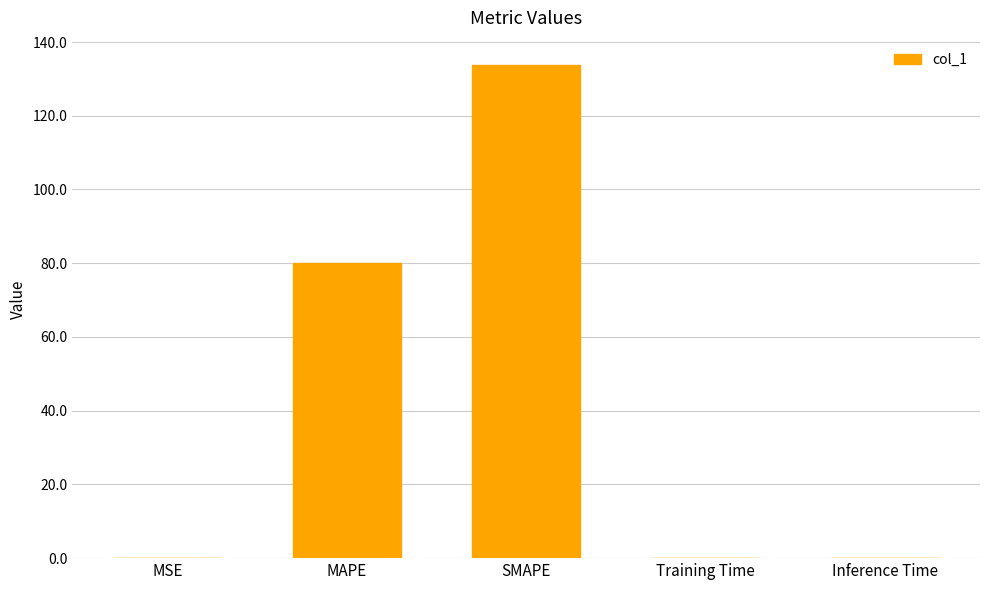

What is the maximum value shown in the chart?

133.7